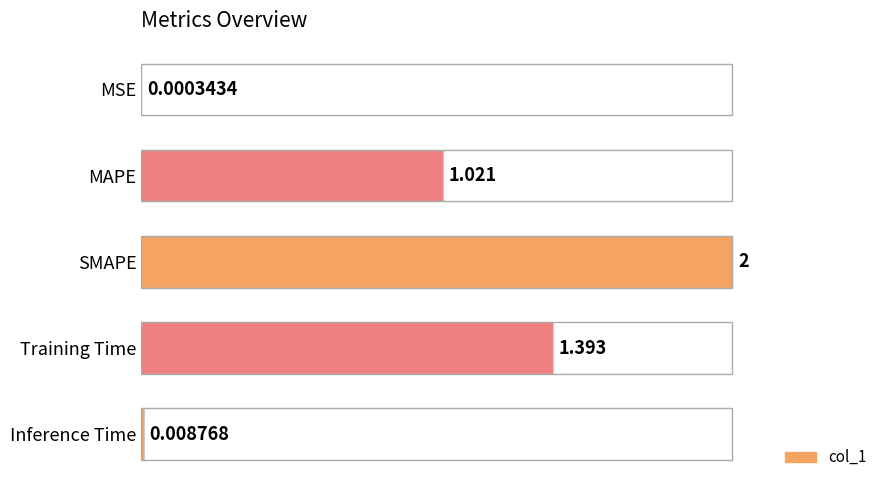

At which label is the value closest to 0?

MSE